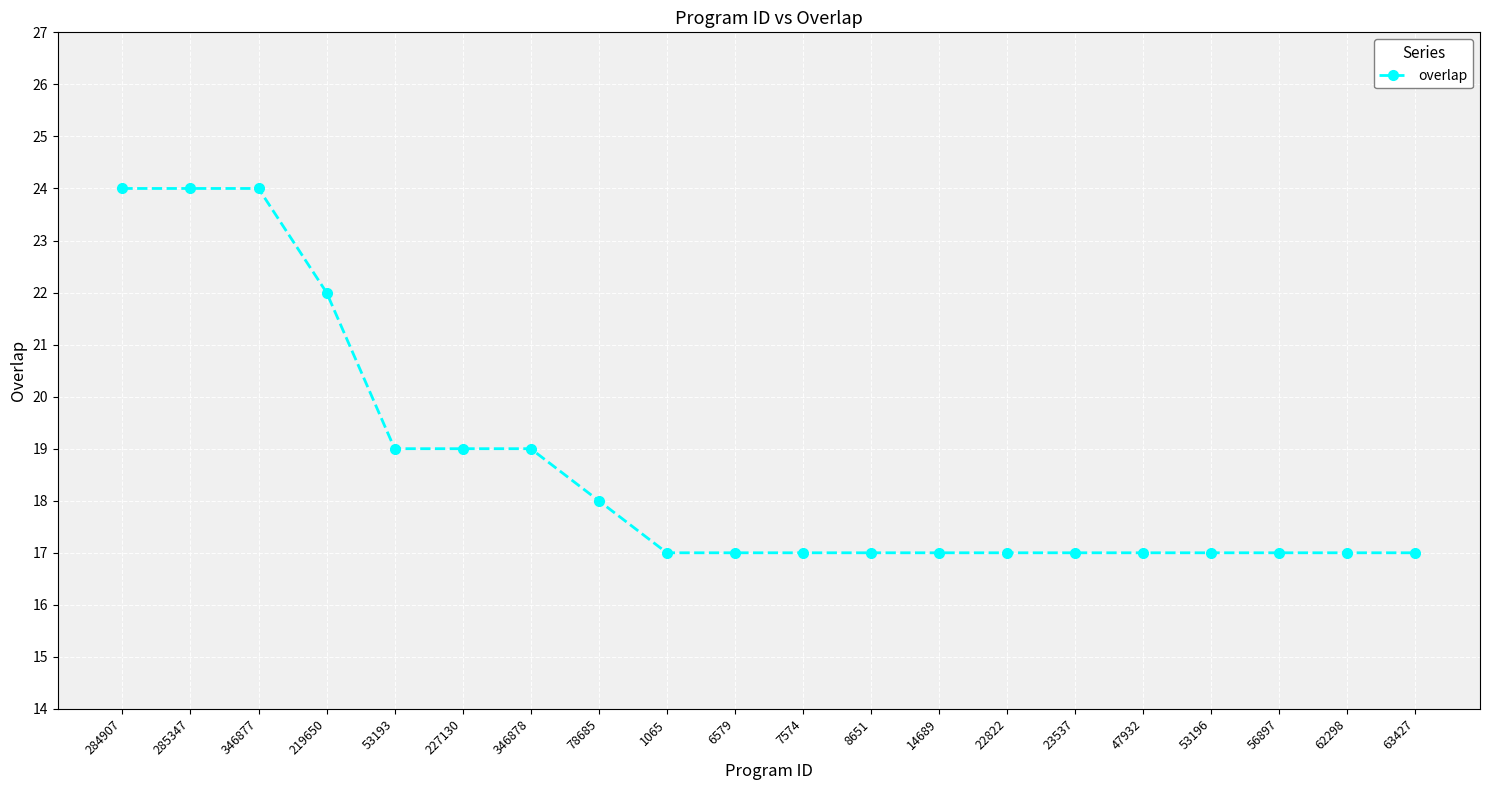

What is the minimum value shown in the chart?

17